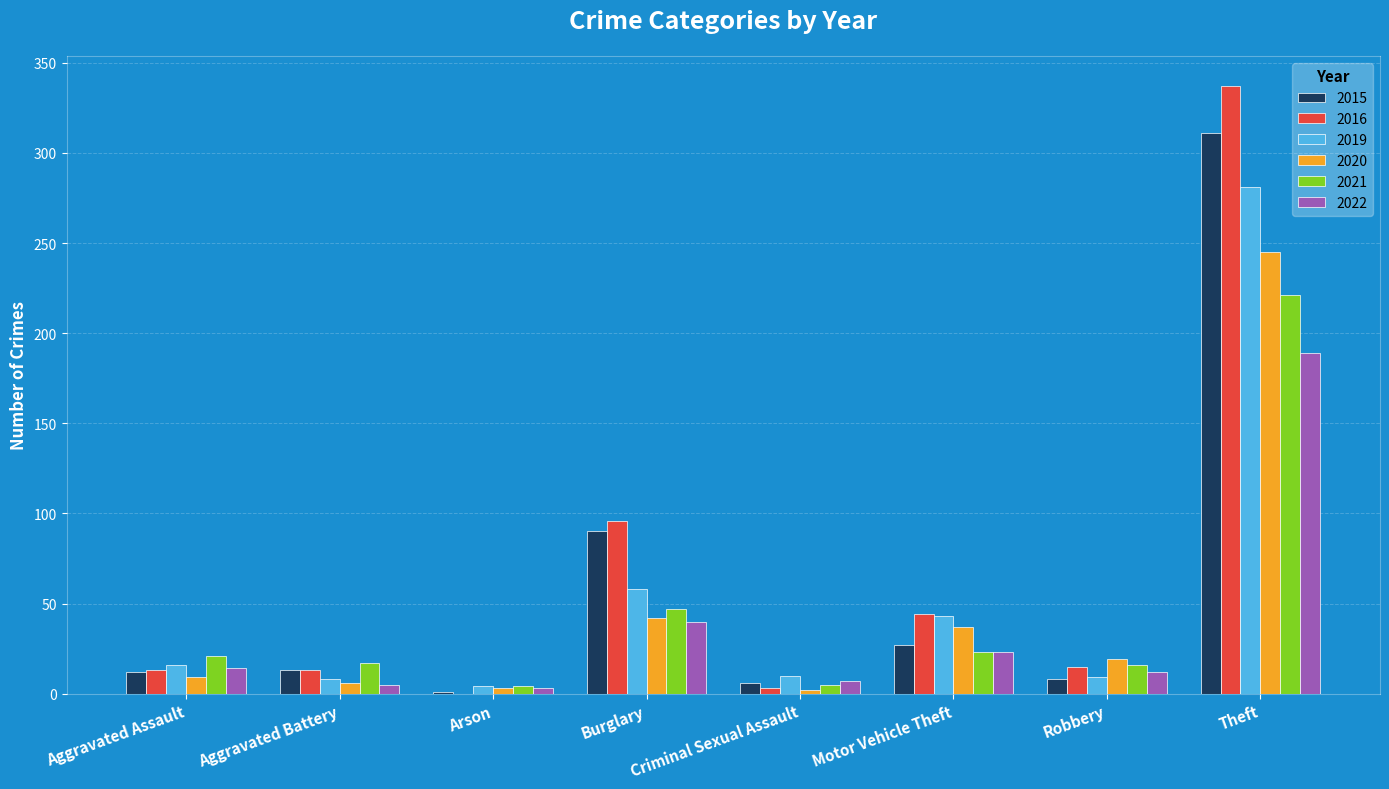

The 2019 series shows 486 at Theft. True or false?

False